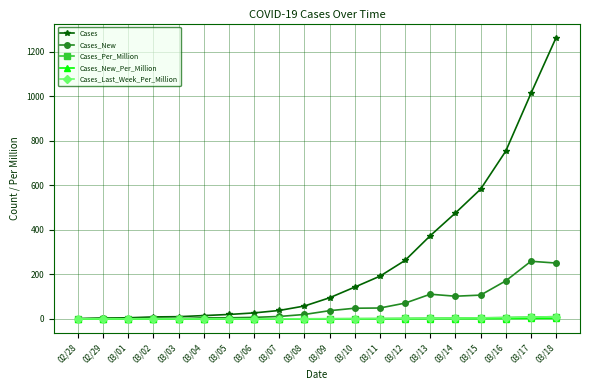

Does the chart display data point markers on the line(s)?

Yes